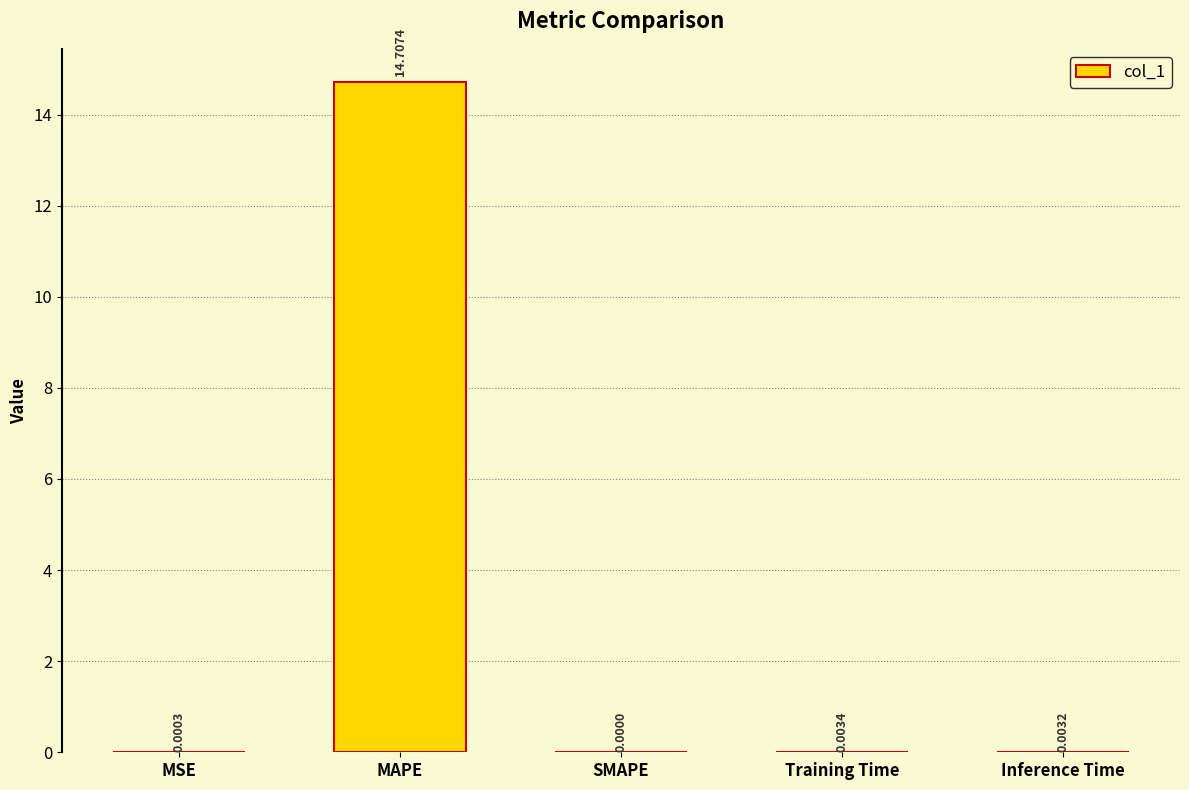

What is the sum of all values?

14.7